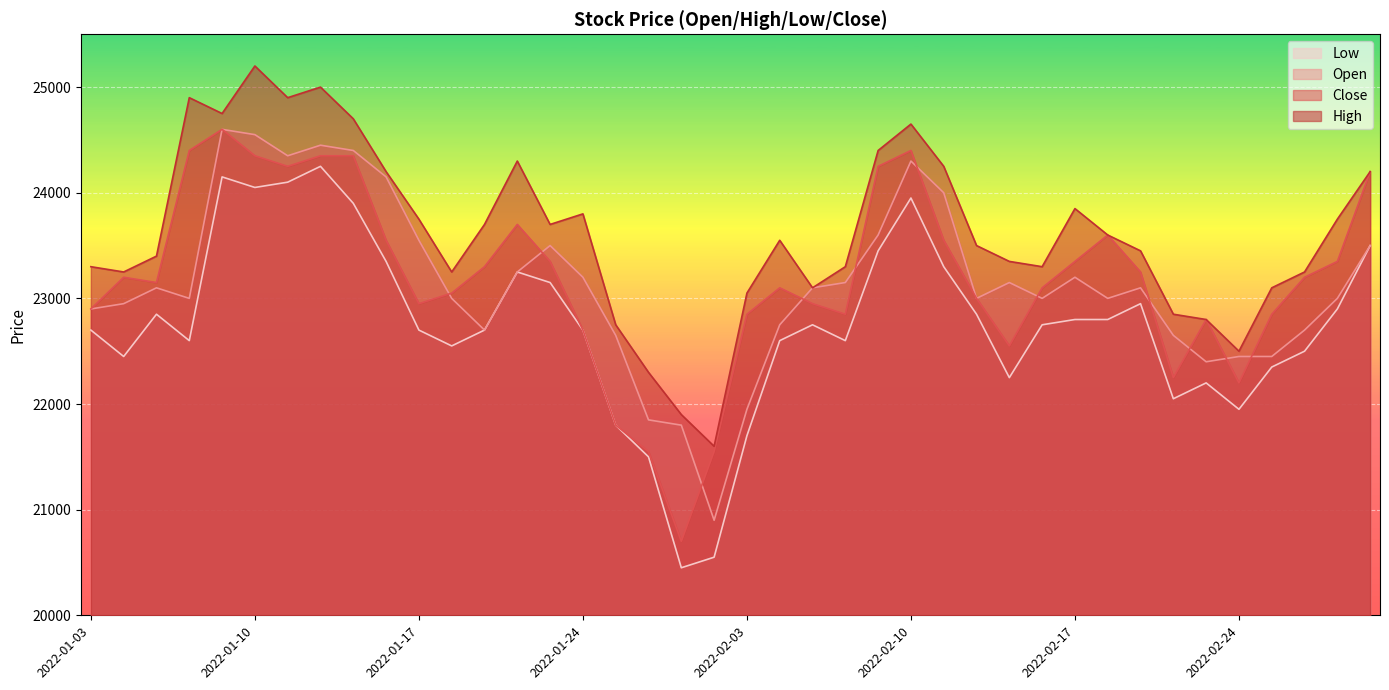

True or false: Open and Close intersect in this chart.

True